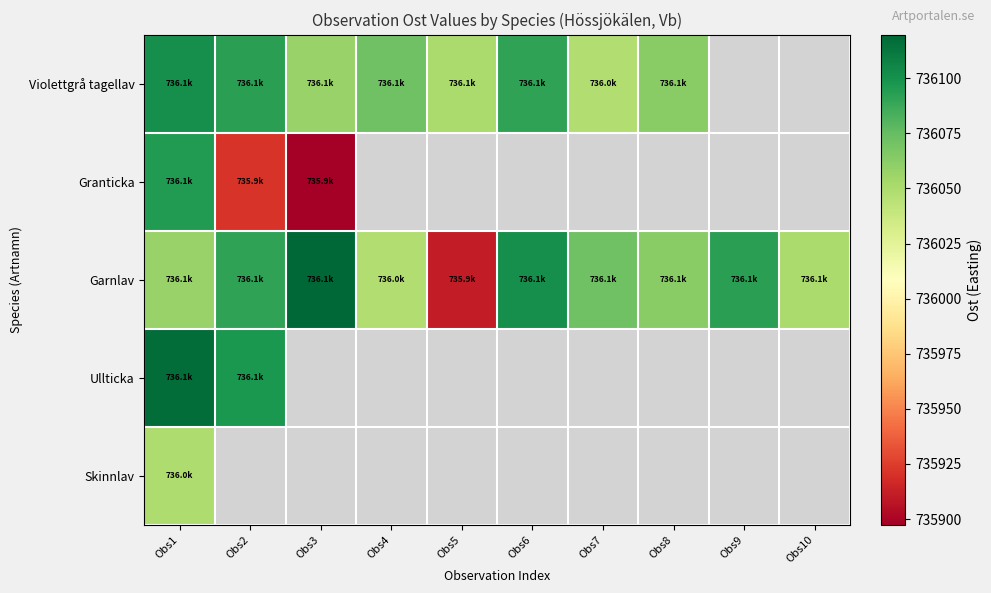

What is the difference between the highest and lowest values at Obs4?

23.0